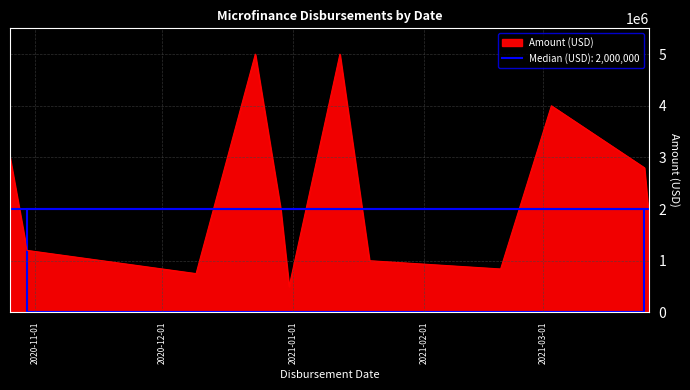

Rank the categories by value from lowest to highest.

2020-12-31, 2020-12-09, 2021-02-19, 2021-01-19, 2020-10-30, 2021-03-26, 2020-12-29, 2021-03-25, 2020-10-26, 2021-03-03, 2020-12-23, 2021-01-12